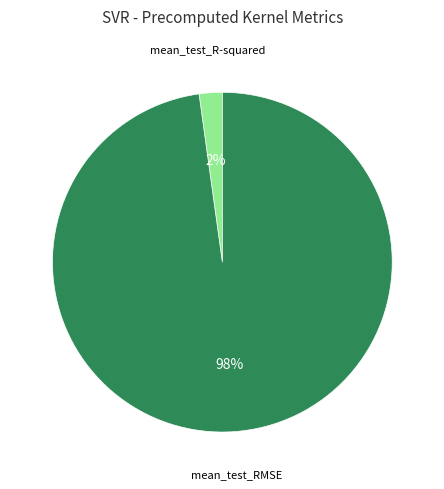

How many segments does this pie chart have?

2